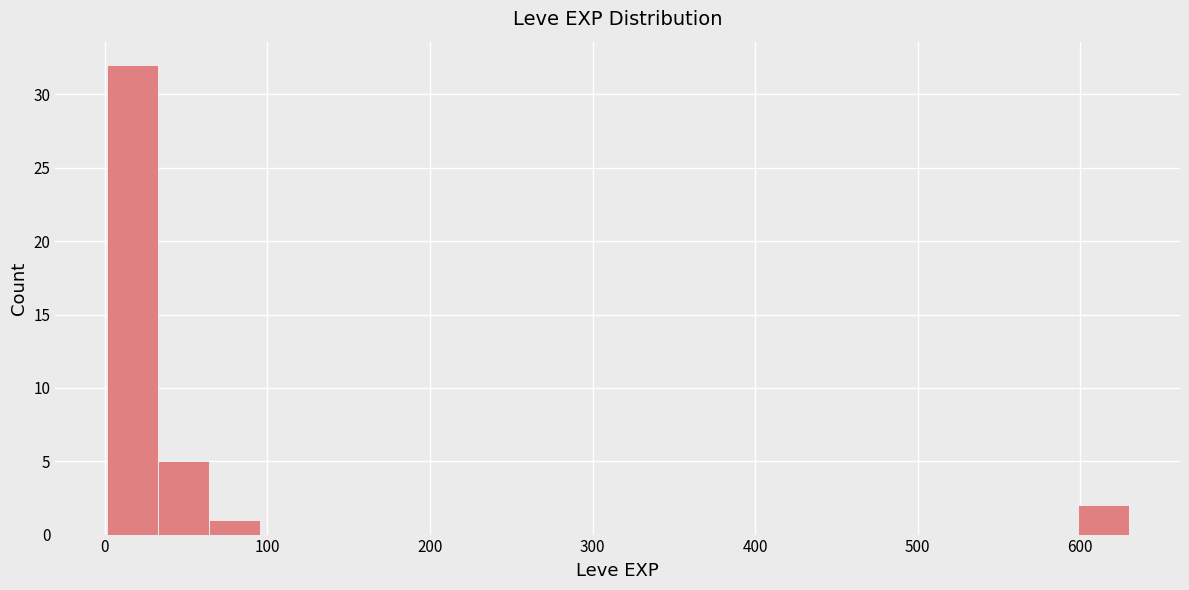

Around what value on the x-axis is the tallest bar? Give the approximate position of its centre, as read against the axis.

20